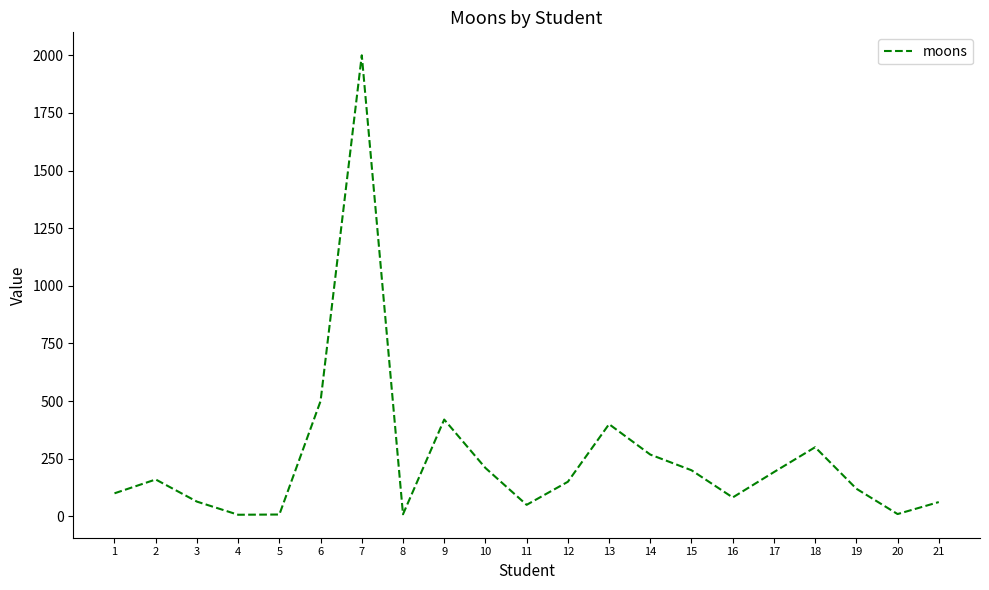

The value at 1 is 100. True or false?

True